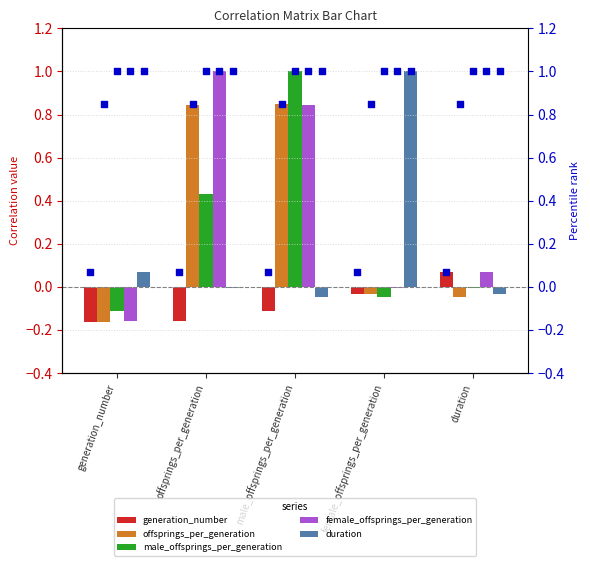

Is the value of duration at offsprings_per_generation greater than the value of male_offsprings_per_generation at generation_number?

Yes